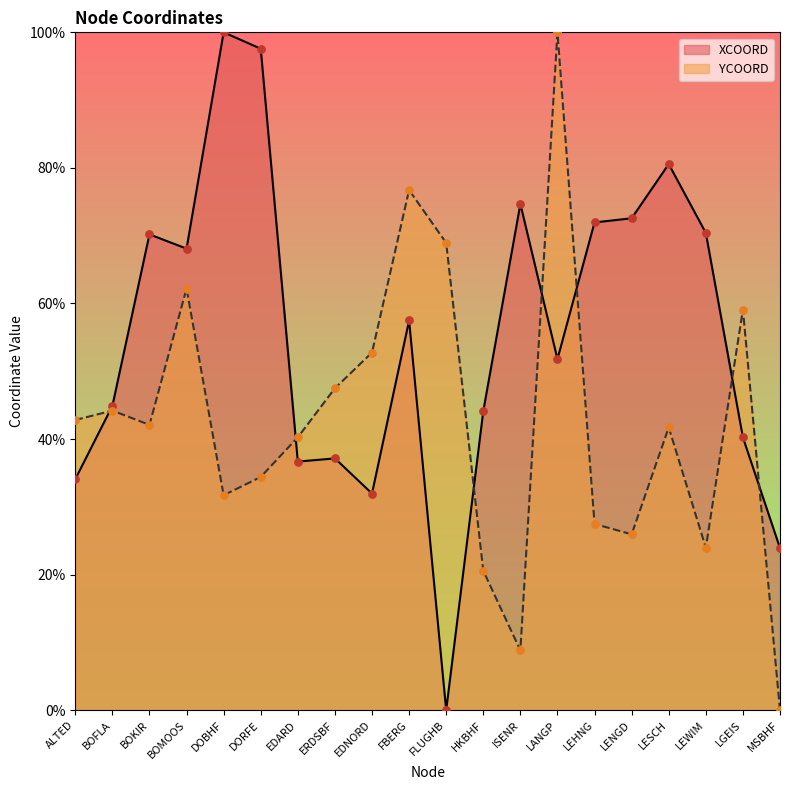

Which series contains the highest Y value?

XCOORD